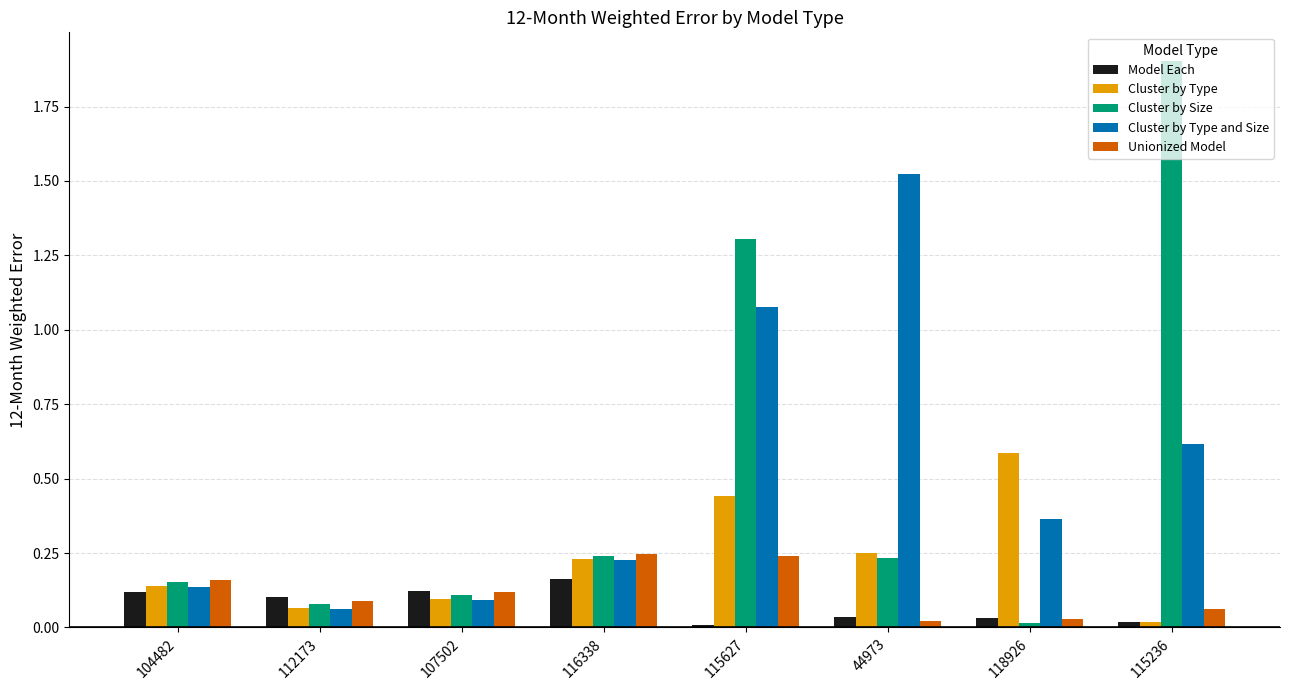

At how many categories does at least one series exceed 1?

3